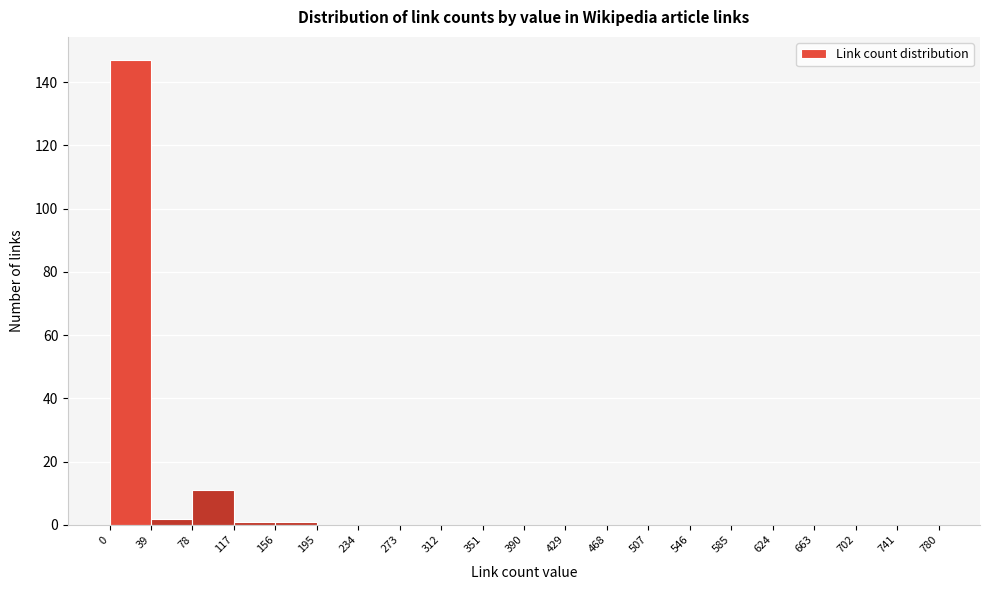

How tall is the bar that spans 39 to 78 on the x-axis? The values are not printed on the chart, so give them approximately, as read against the axis.

2